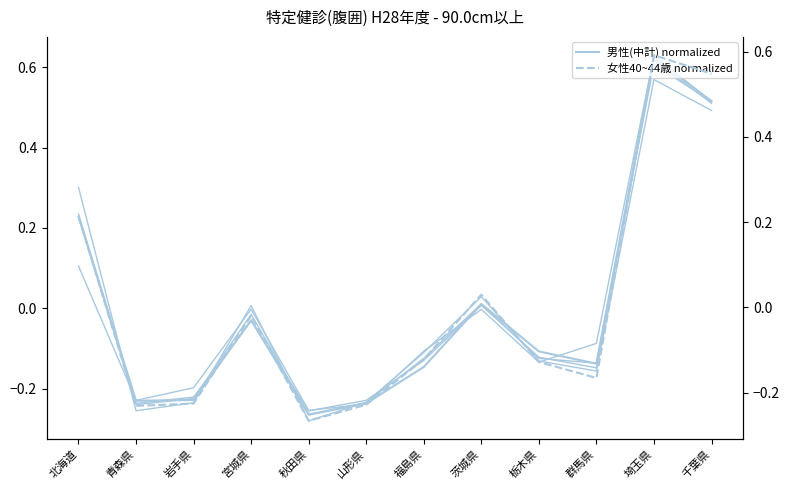

Which category has the highest value across all series?

埼玉県